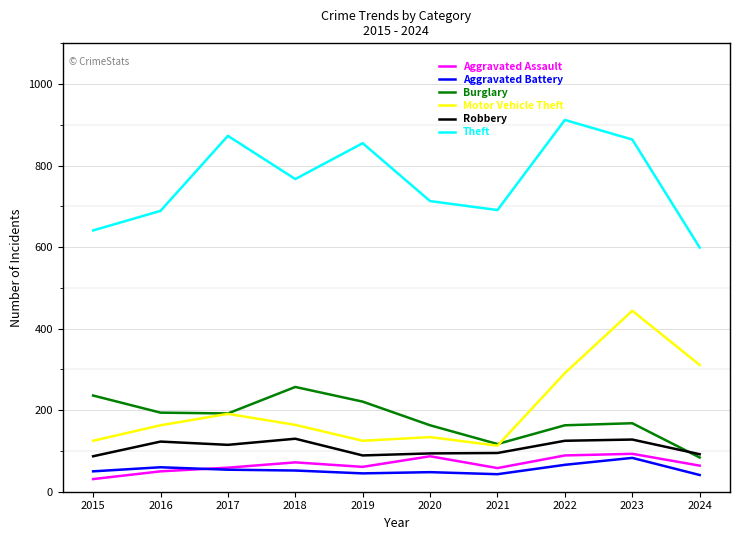

How many series are shown in this chart?

6